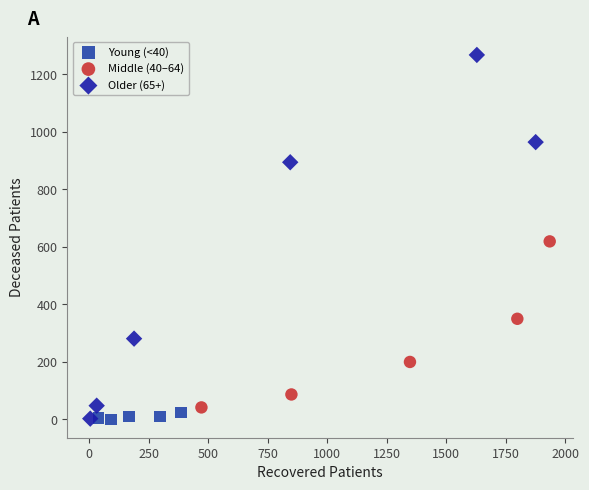

Which series contains the highest Y value?

Older (65+)